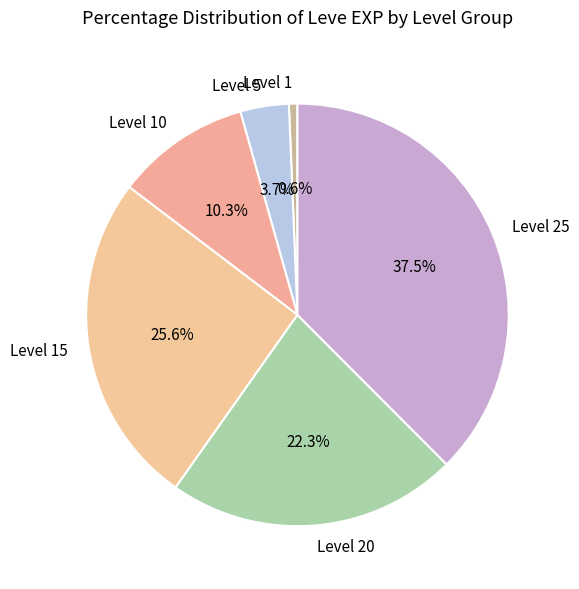

To the nearest percent, what portion does Level 1 represent?

1%